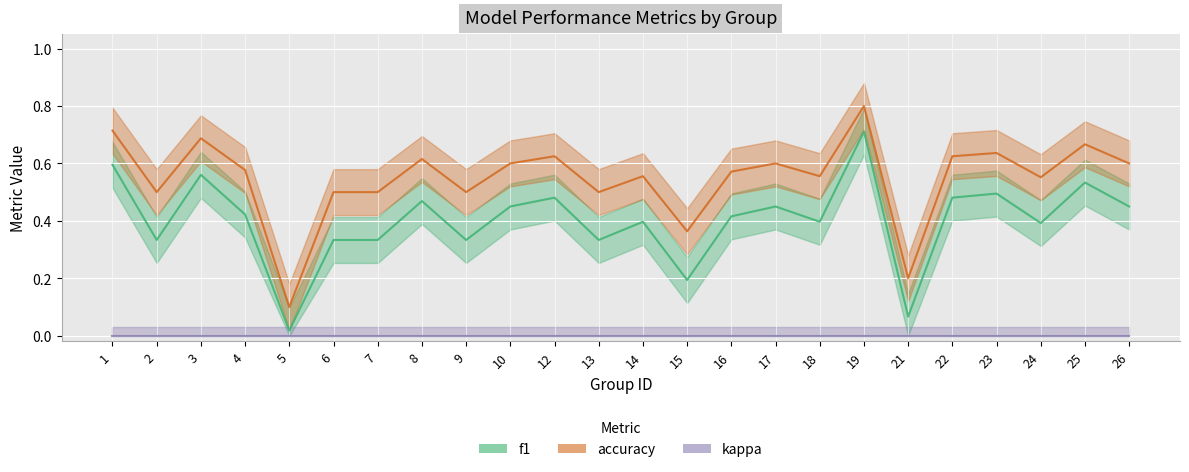

Reading right to left, what are all the values shown in this chart?

f1: 0.5	0.5	0.4	0.5	0.5	0.1	0.7	0.4	0.5	0.4	0.2	0.4	0.3	0.5	0.5	0.3	0.5	0.3	0.3	0.0	0.4	0.6	0.3	0.6
accuracy: 0.6	0.7	0.6	0.6	0.6	0.2	0.8	0.6	0.6	0.6	0.4	0.6	0.5	0.6	0.6	0.5	0.6	0.5	0.5	0.1	0.6	0.7	0.5	0.7
kappa: 0.0	0.0	0.0	0.0	0.0	0.0	0.0	0.0	0.0	0.0	0.0	0.0	0.0	0.0	0.0	0.0	0.0	0.0	0.0	0.0	0.0	0.0	0.0	0.0